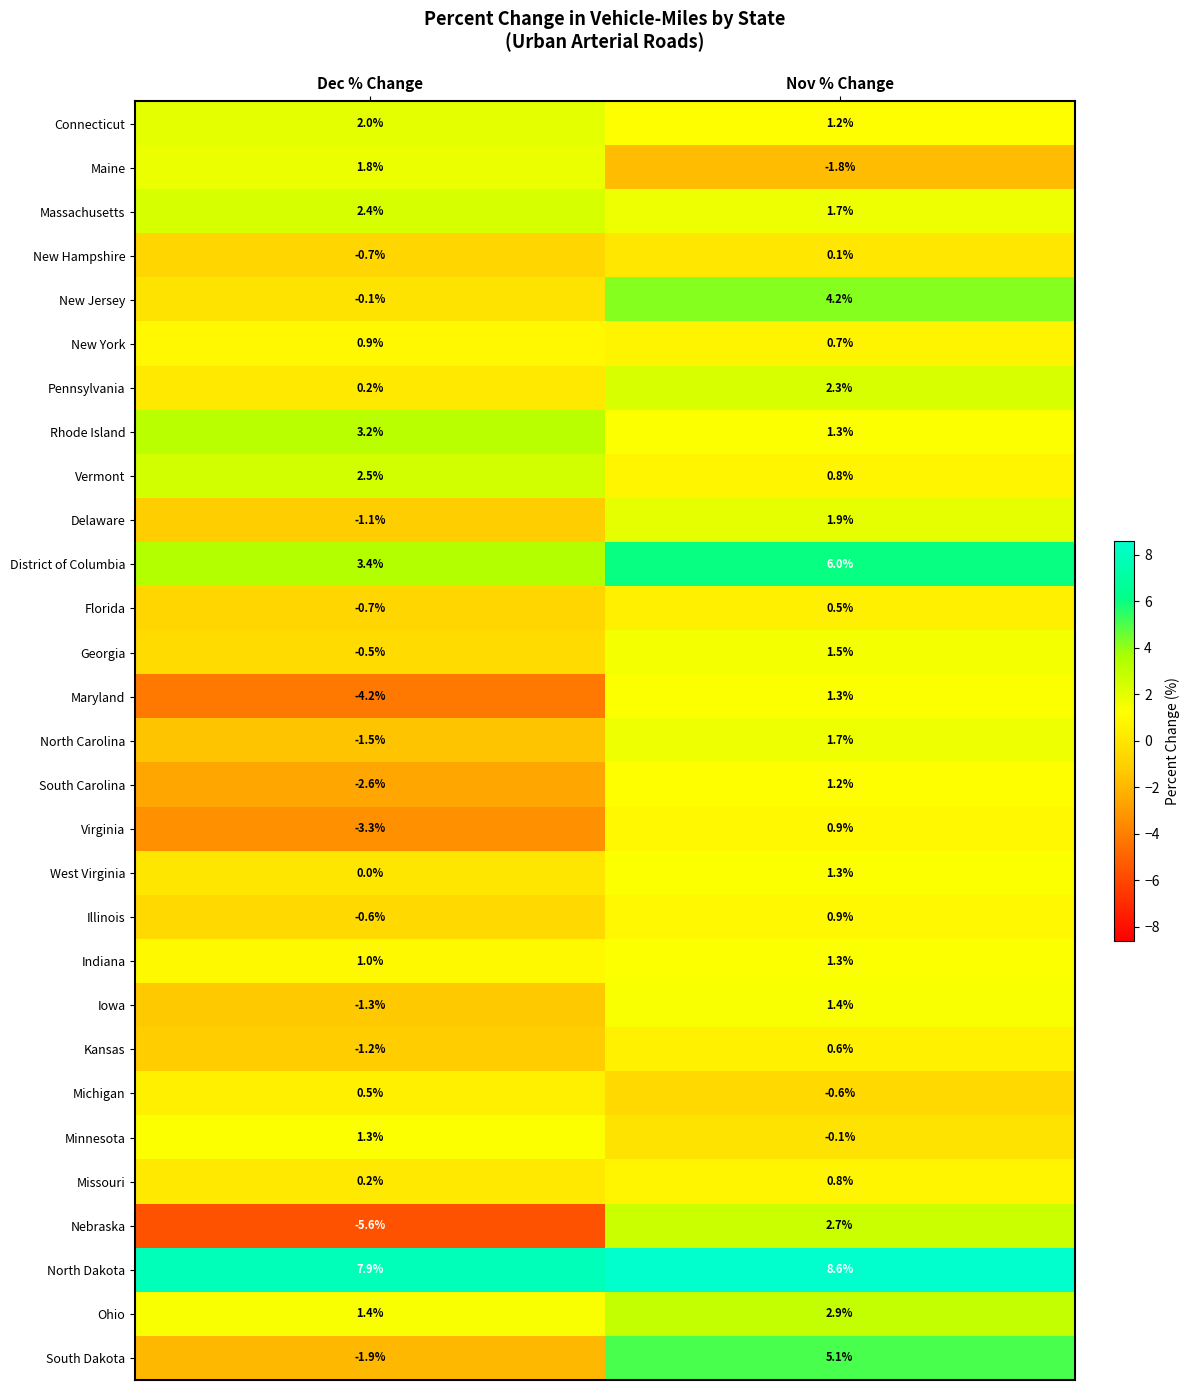

Which series has the largest total across all categories?

North Dakota